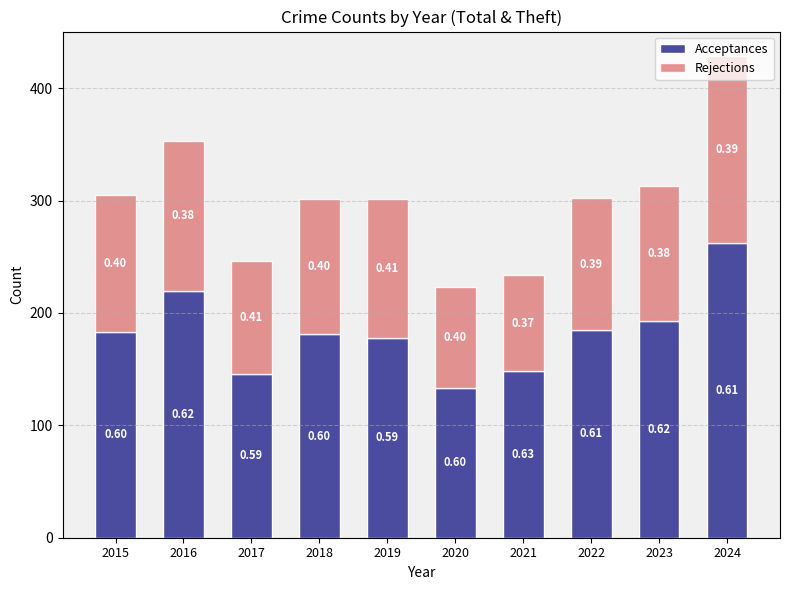

What are all the series names shown in the legend?

Acceptances, Rejections